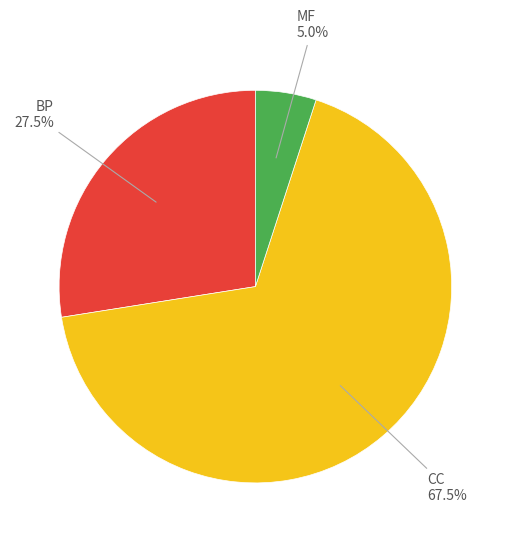

To the nearest percent, what percentage of the pie is MF?

5%